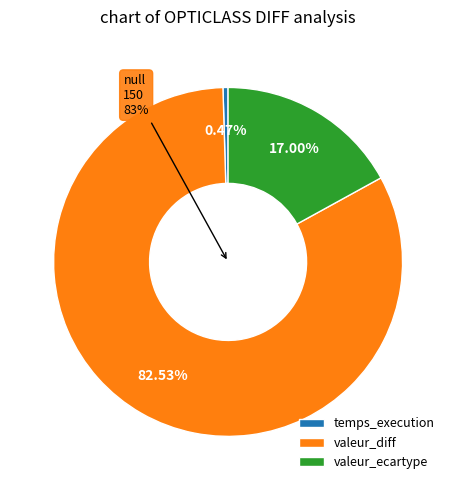

What is the largest slice in the pie chart?

valeur_diff